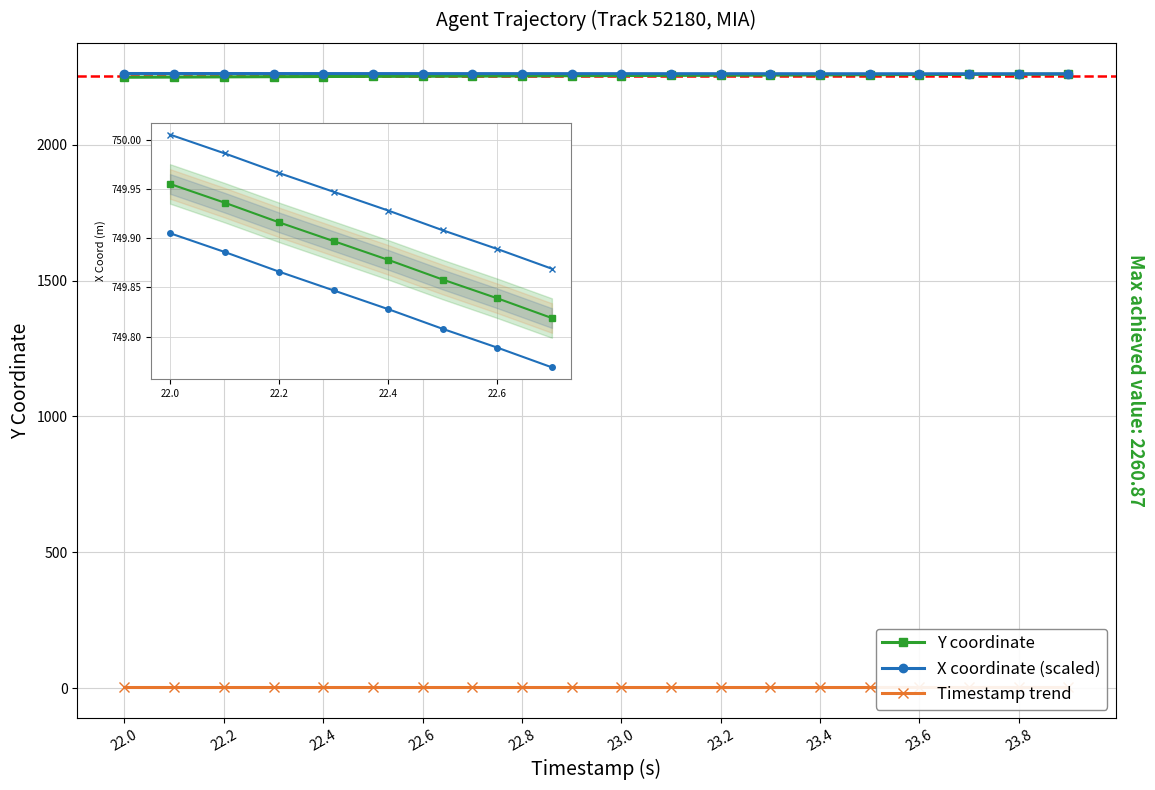

Between 22.5 and 23.2, which is larger?

22.5